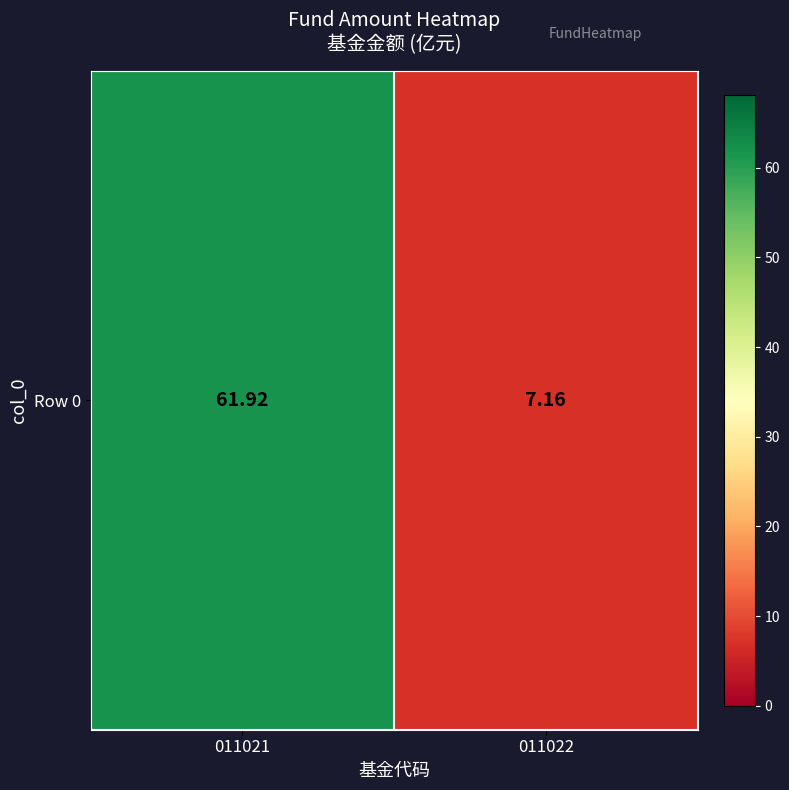

Approximately how many times larger is the value at 011021 compared to 011022?

8.6